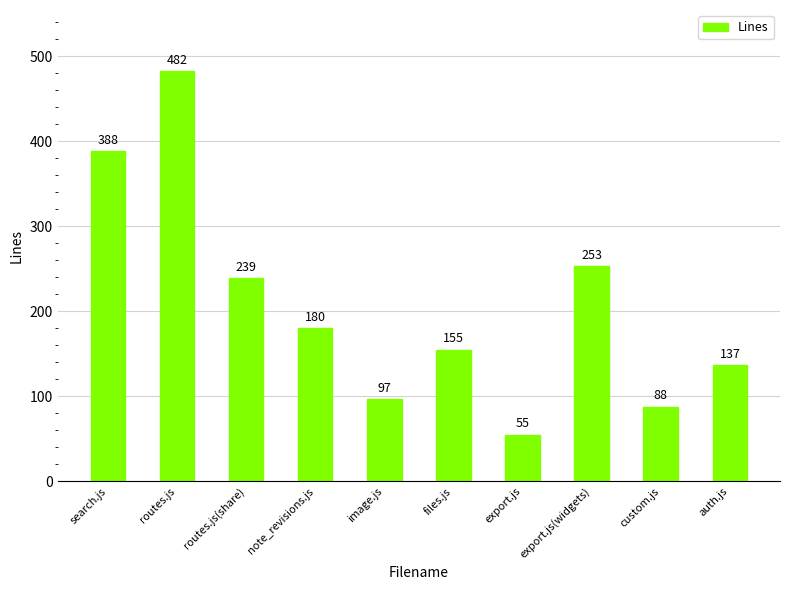

What is the greatest value displayed?

482